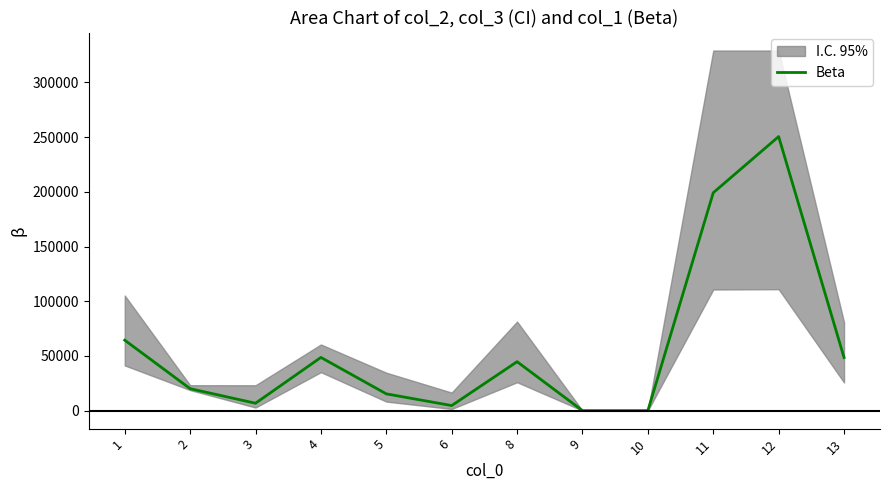

Where is the first local minimum?

3